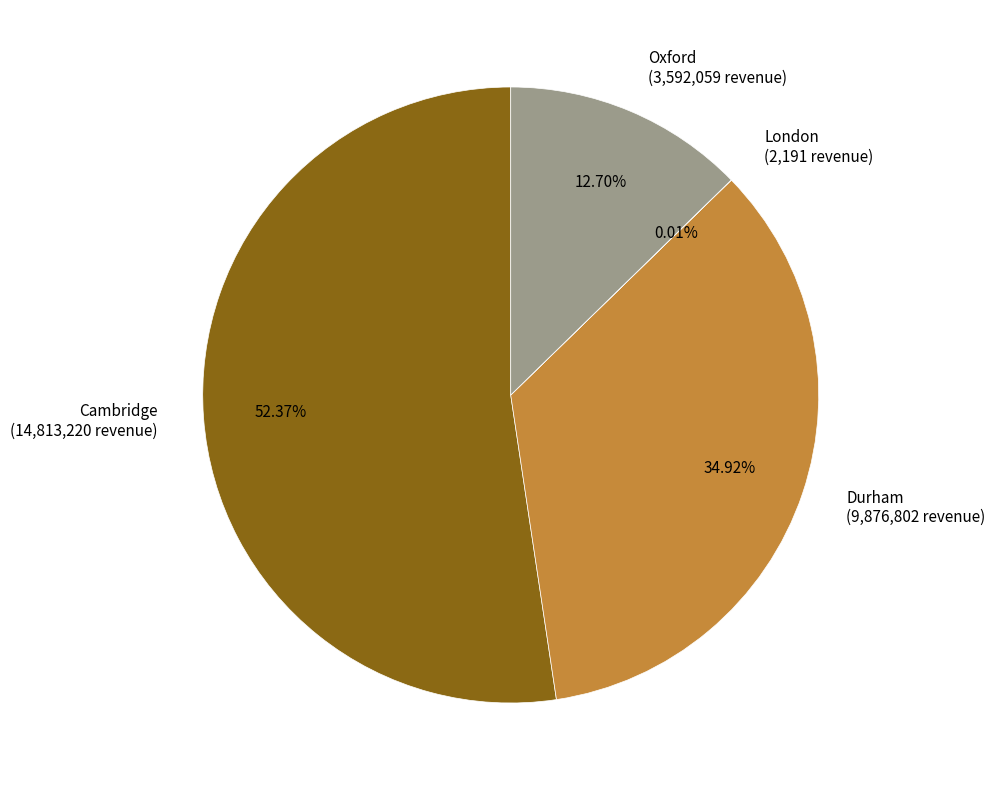

Does any single category account for the majority?

Yes